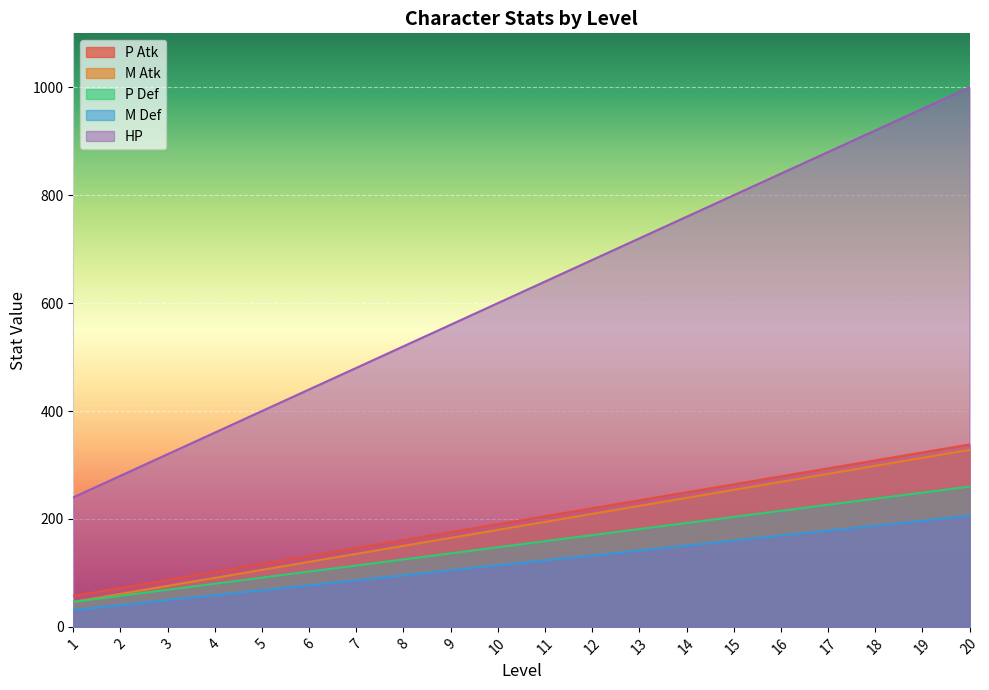

What is the average value of the HP series?

620.0